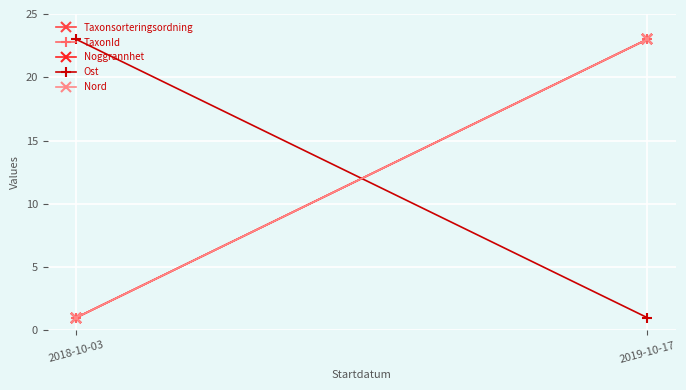

What is the label of the 1st point from the right?

2019-10-17